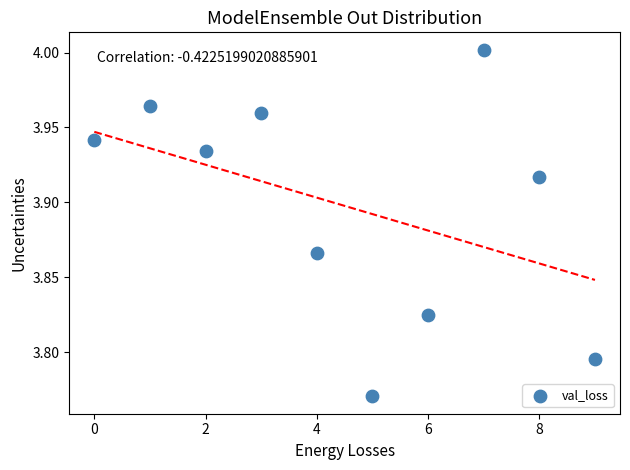

What is the range of X values (max minus min)?

9.0